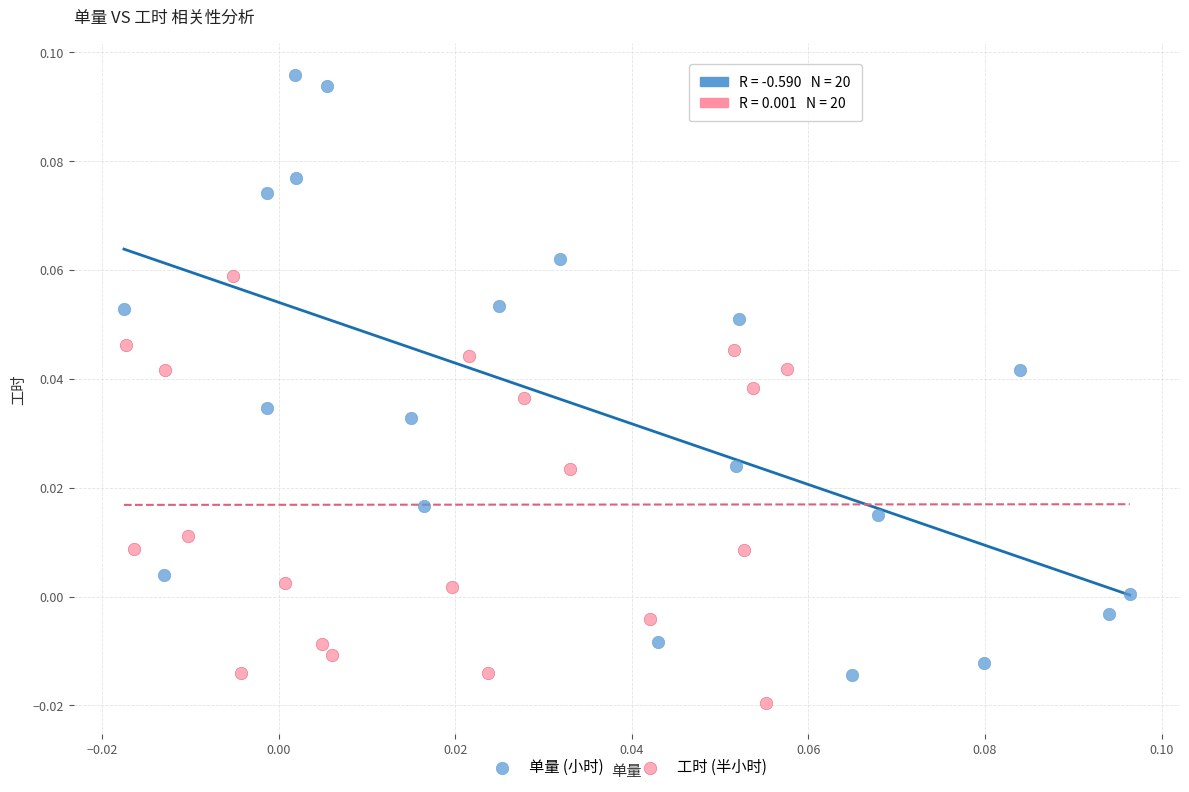

Which series reaches the minimum Y coordinate?

工时 (半小时)